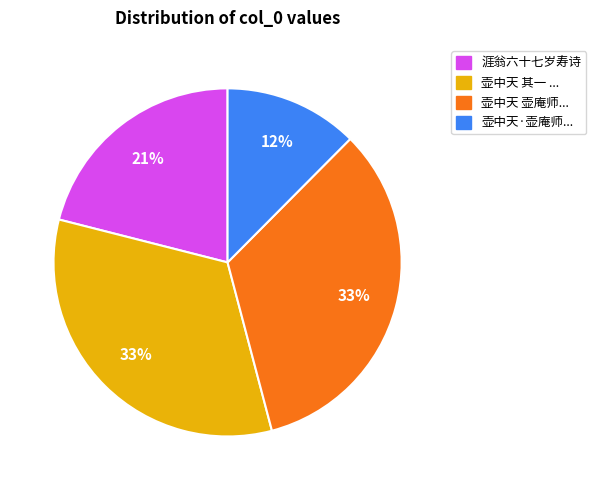

Is there any slice that represents more than half of the pie?

No